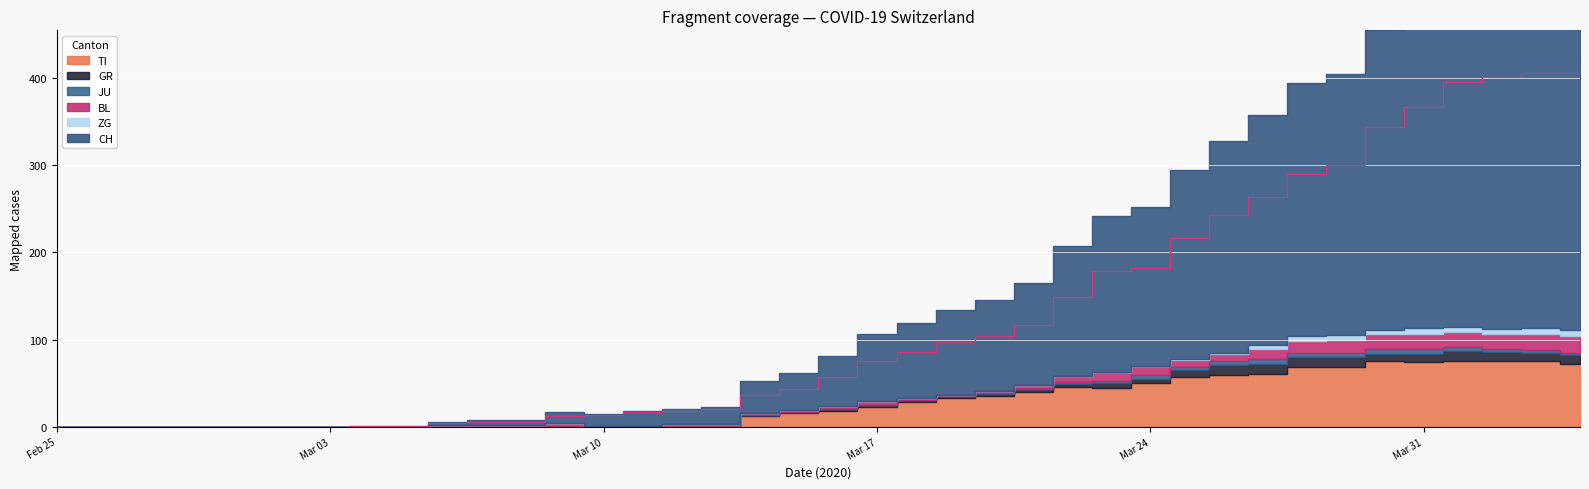

Which category has the lowest value in the JU series?

2020-02-25